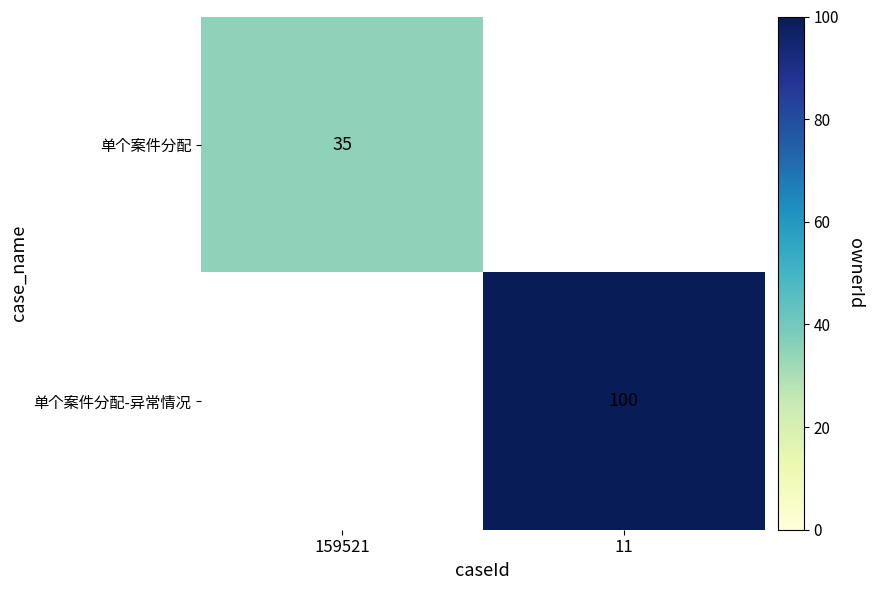

Is it true that 单个案件分配 equals 62.8 at 159521?

False